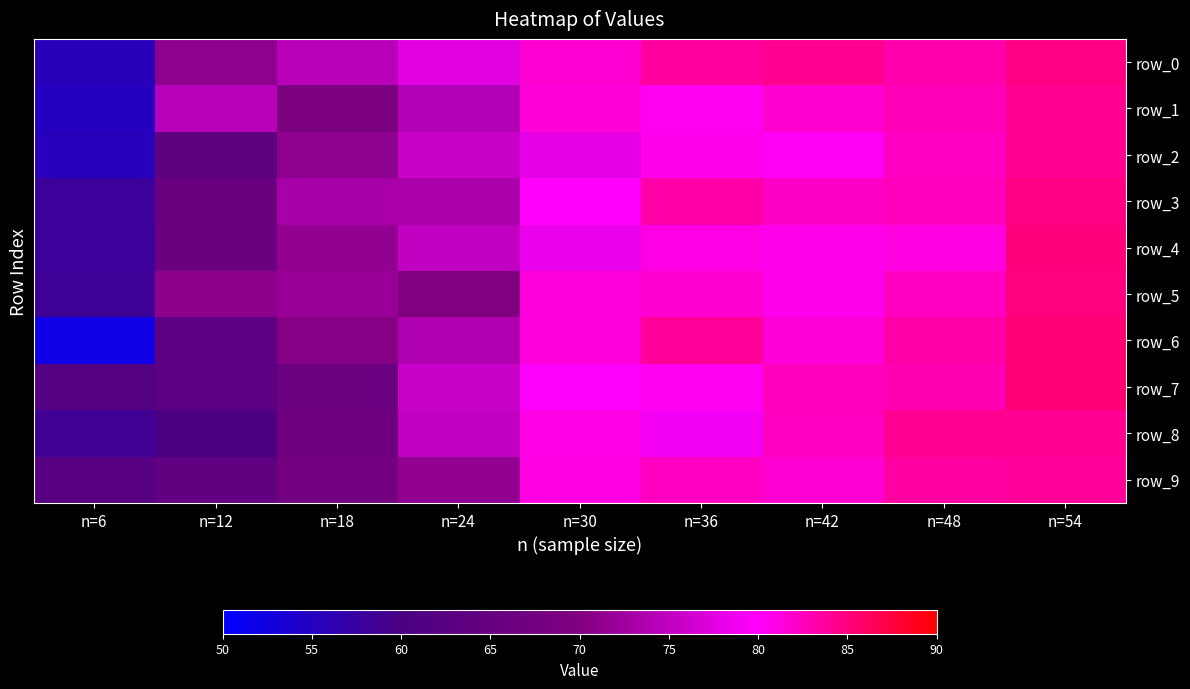

How many values in the row_5 series are below 80?

4